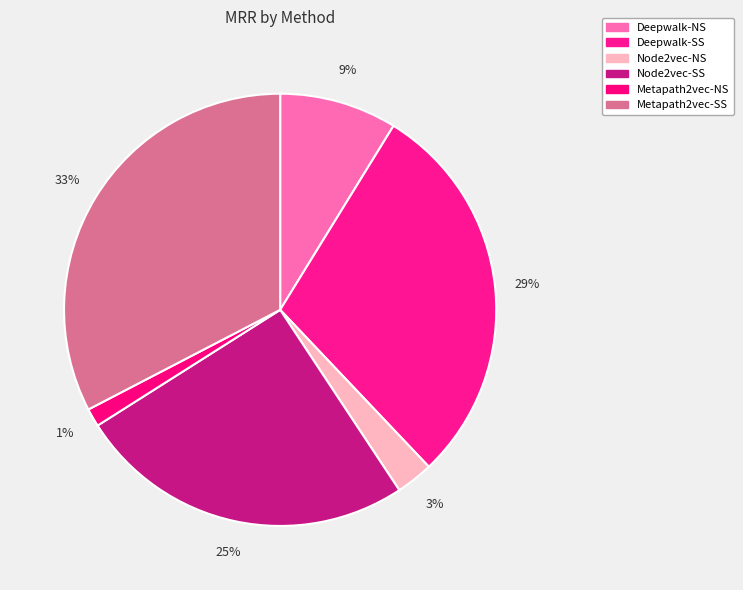

Between Metapath2vec-NS and Node2vec-NS, which is larger?

Node2vec-NS